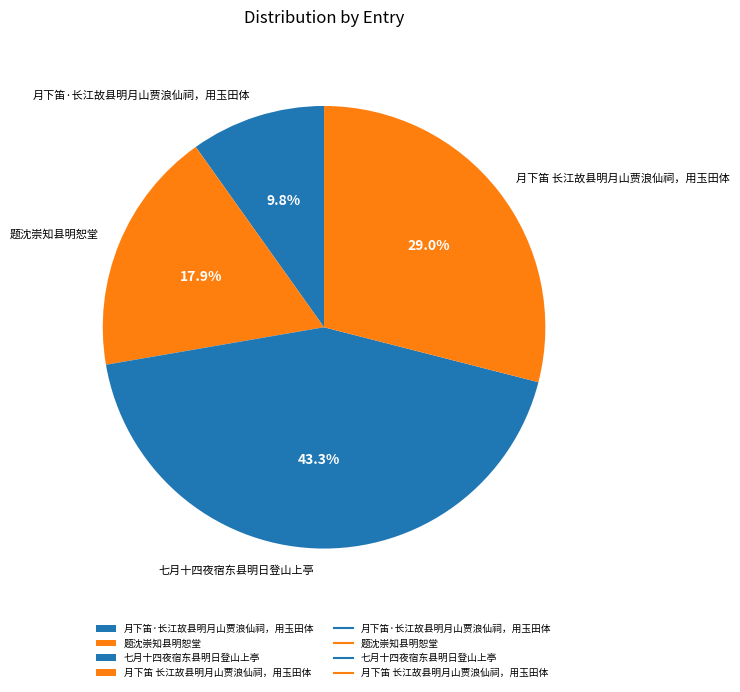

Is there any slice that represents more than half of the pie?

No